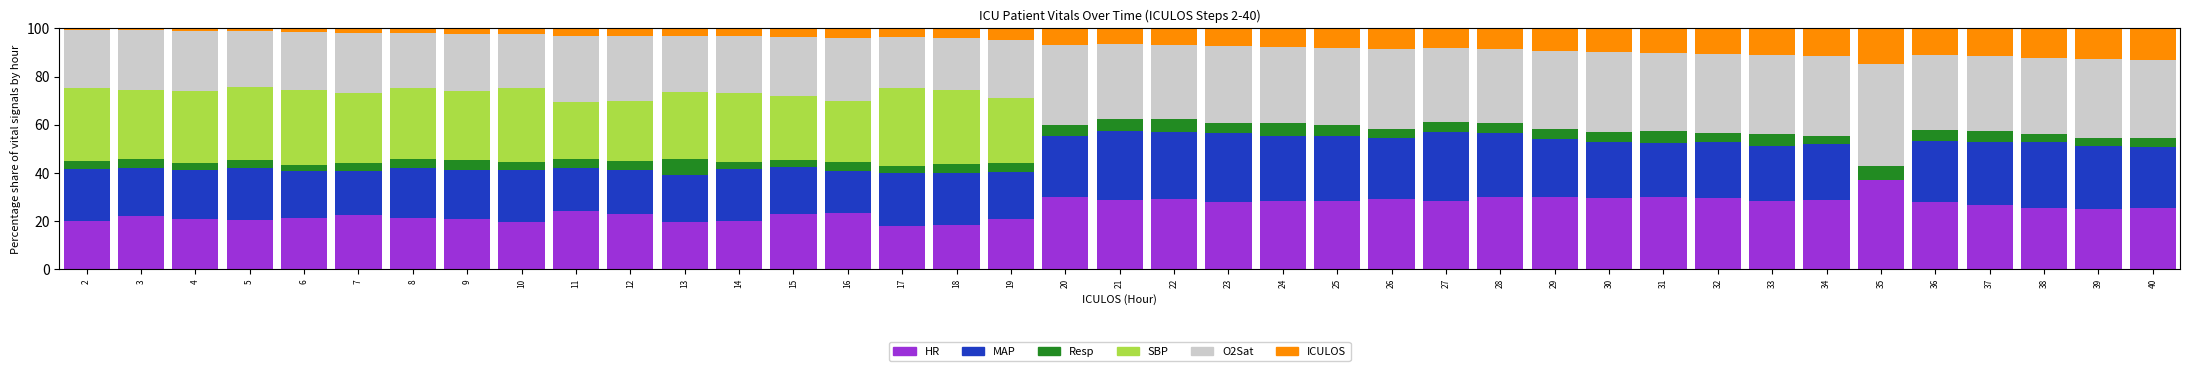

At how many categories does at least one series exceed 6?

39